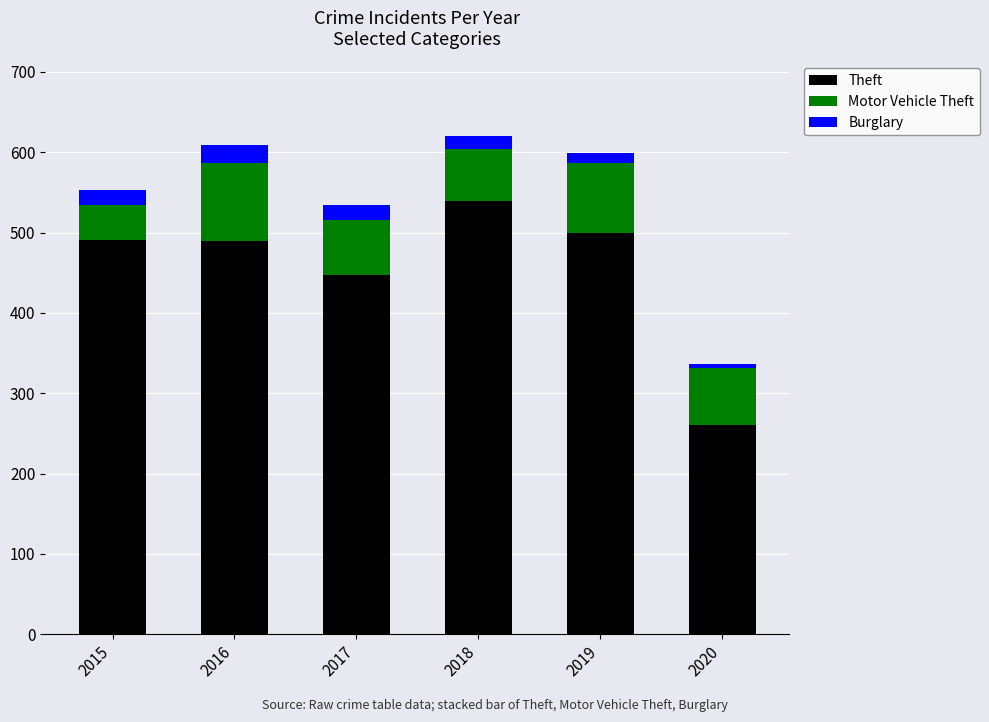

What is the sum of the Theft values at 2020 and 2015?

752